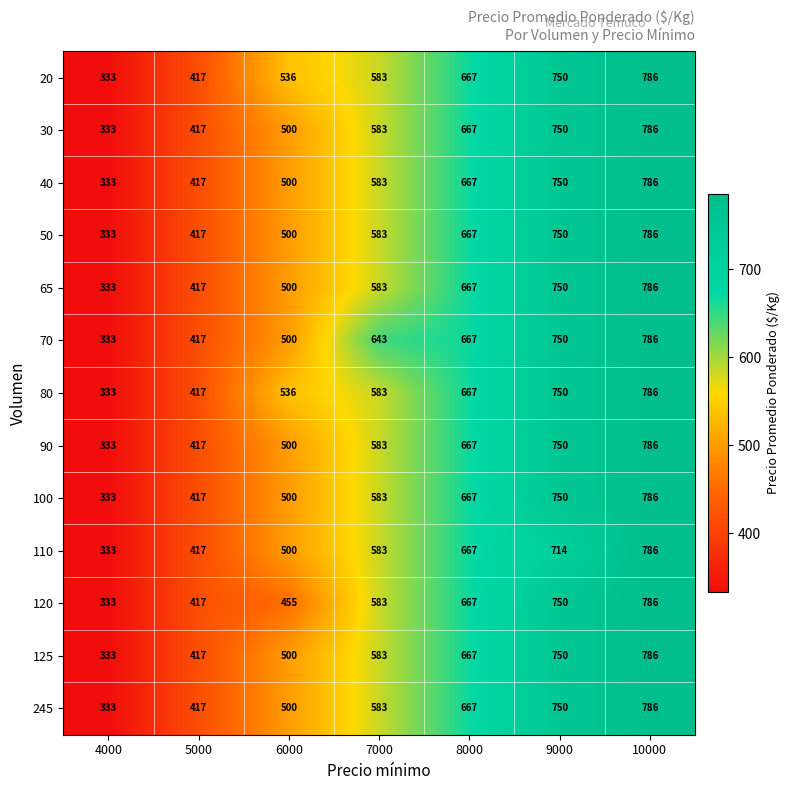

Which series has the largest total across all categories?

70